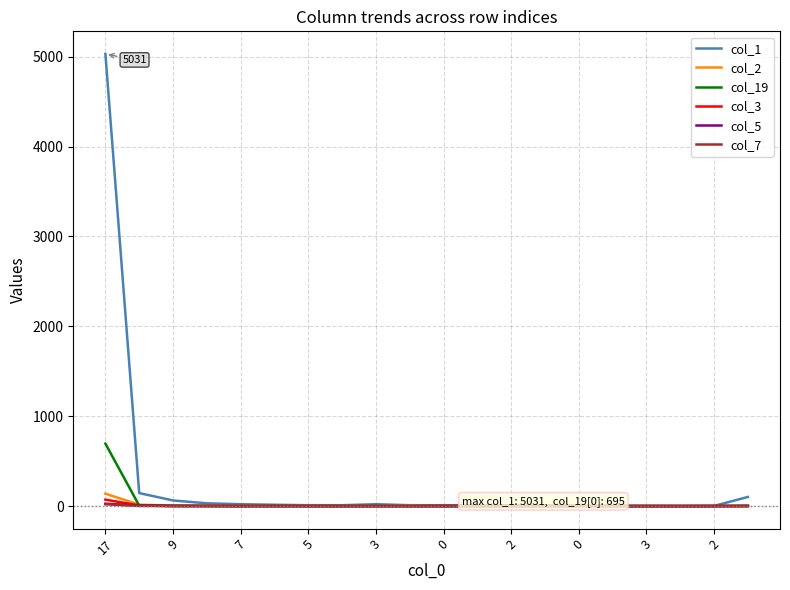

The col_1 series shows 2 at 17. True or false?

False